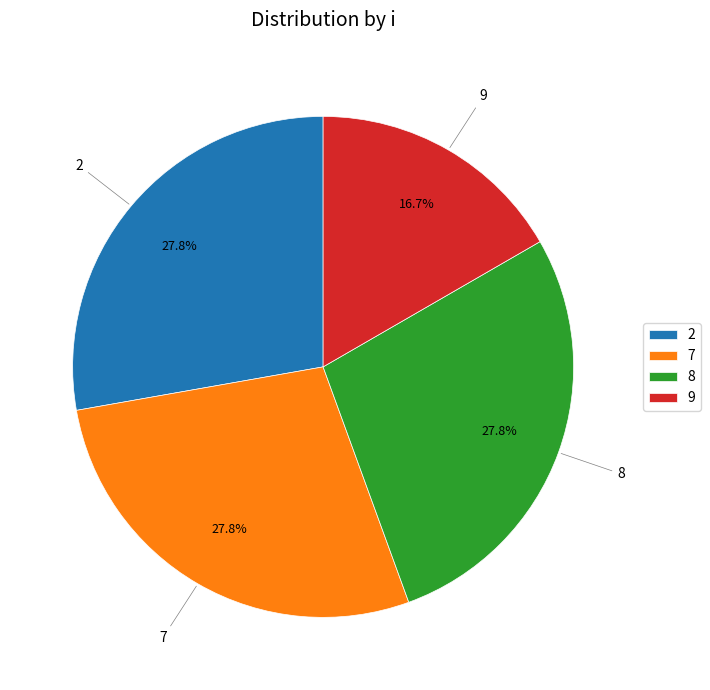

Count the number of slices in the pie.

4